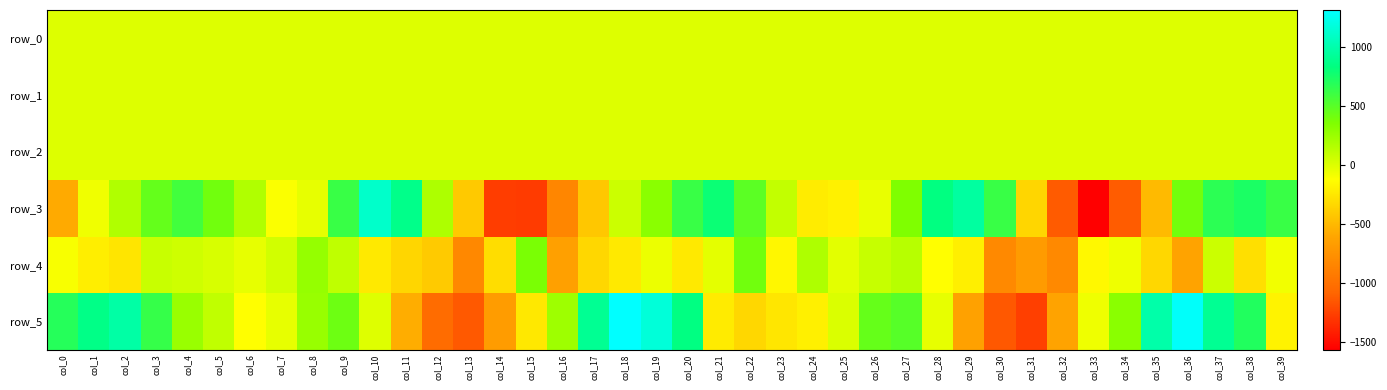

What is the sum of all row_4 values?

-6879.3